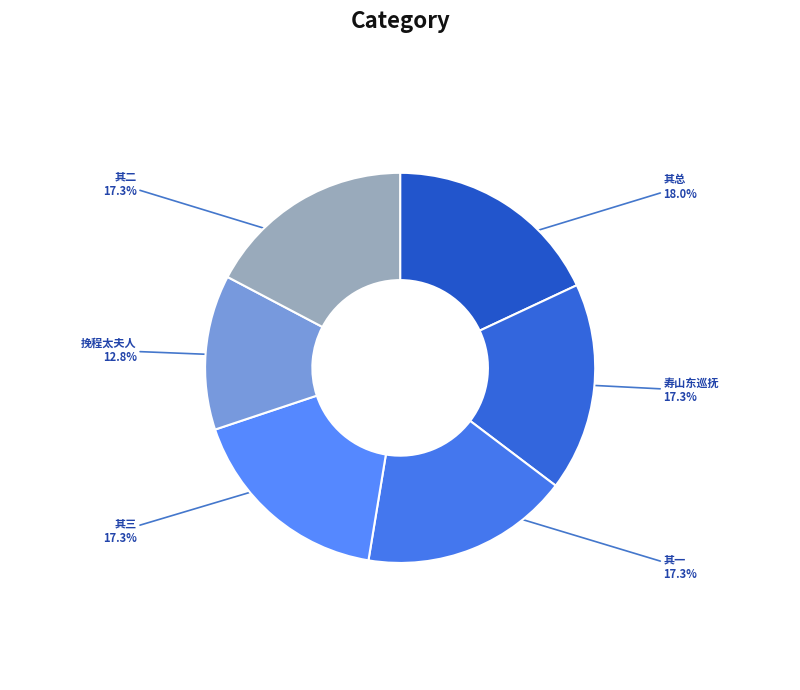

Which category has the smallest portion of the pie?

挽程太夫人